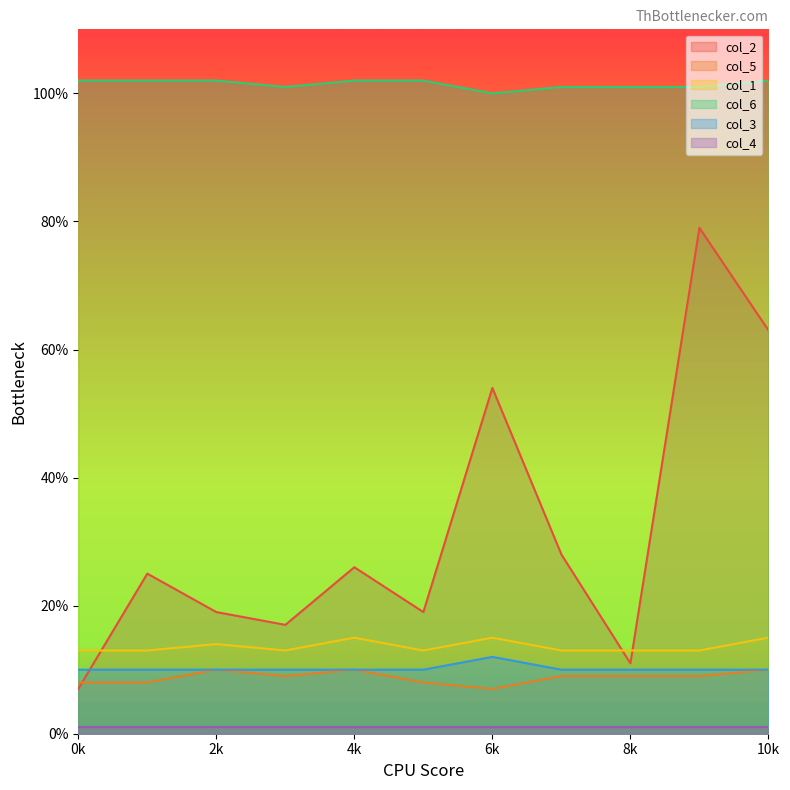

What is the average value of the col_3 series?

10